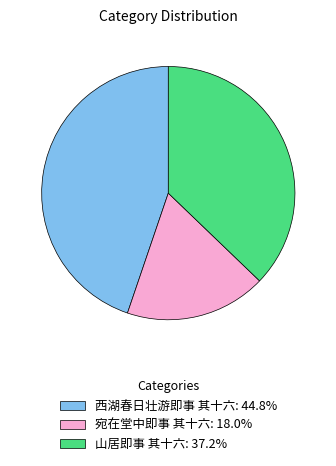

The 宛在堂中即事 其十六 slice represents 9% of the pie. True or false?

False